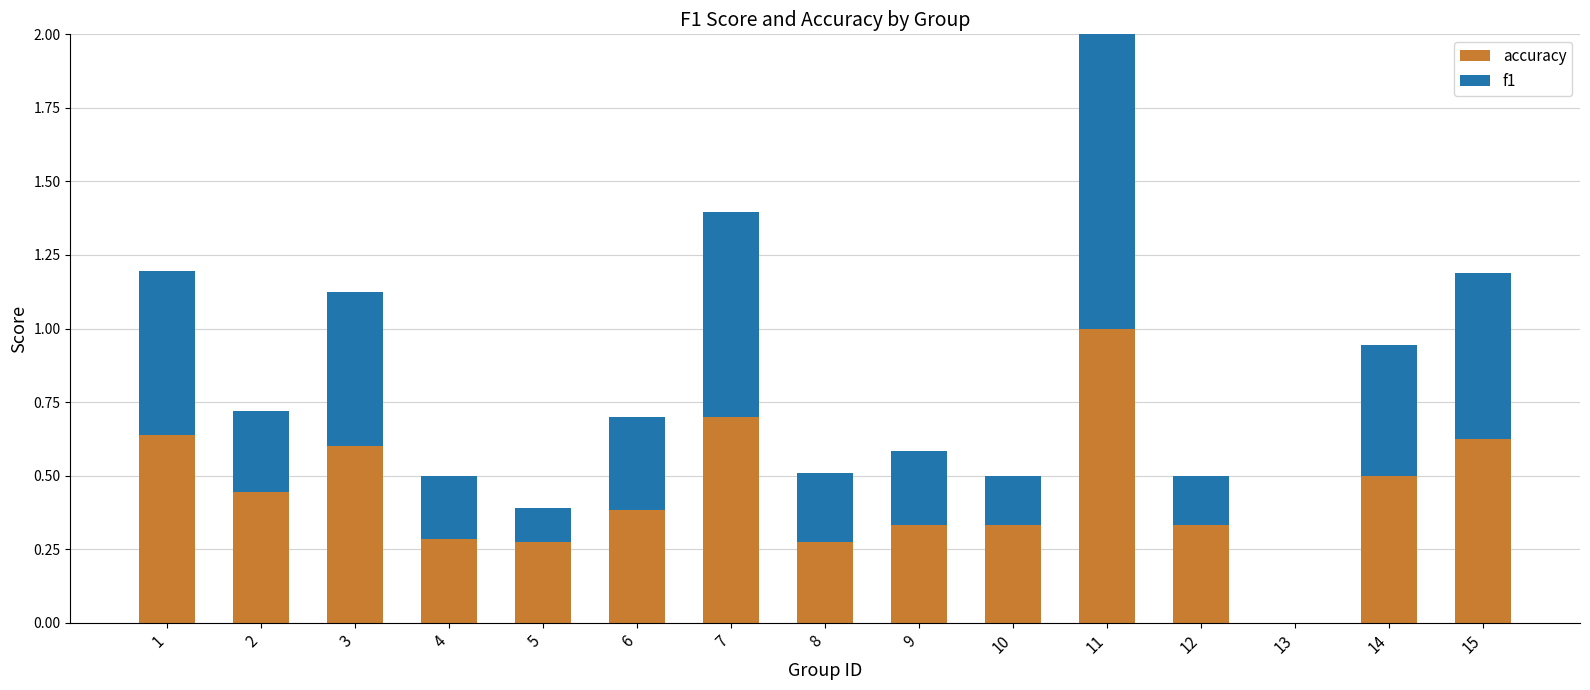

What is the total value across all series at 7?

1.4